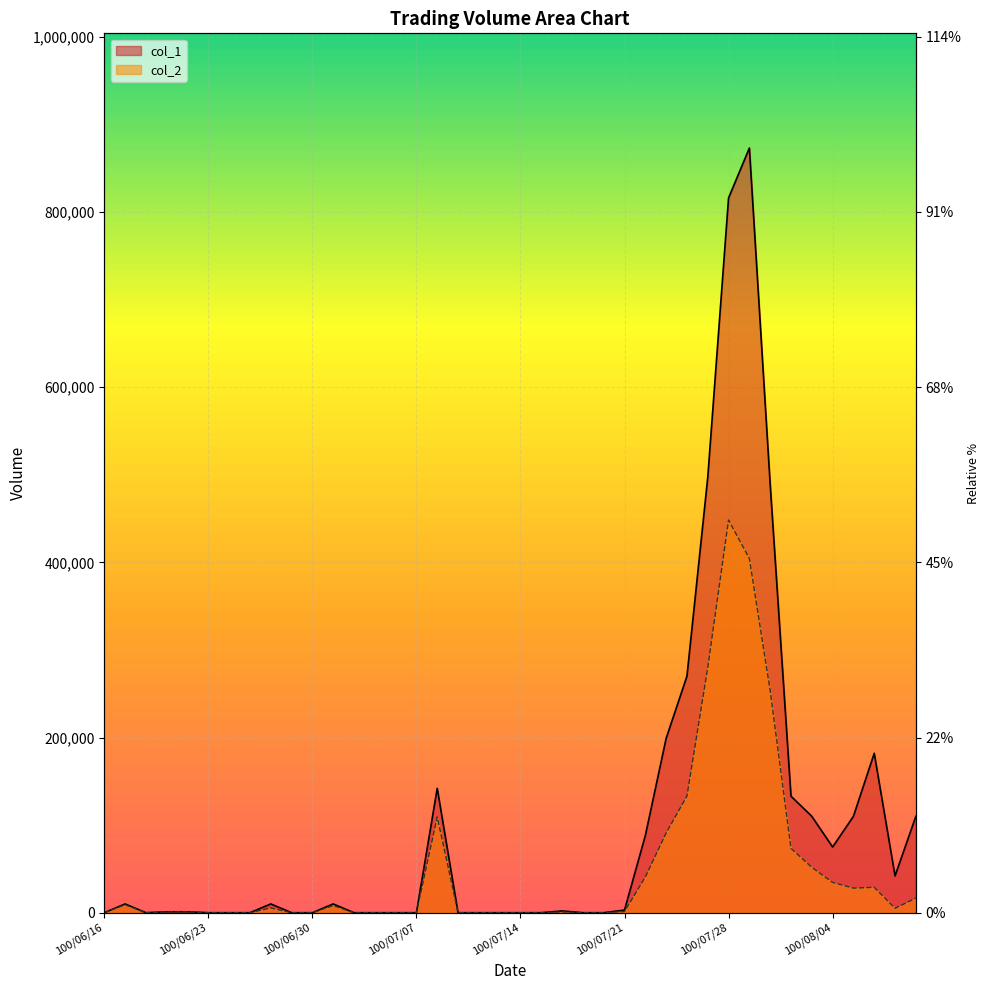

Where is col_2 nearest to the value 224125?

100/08/01